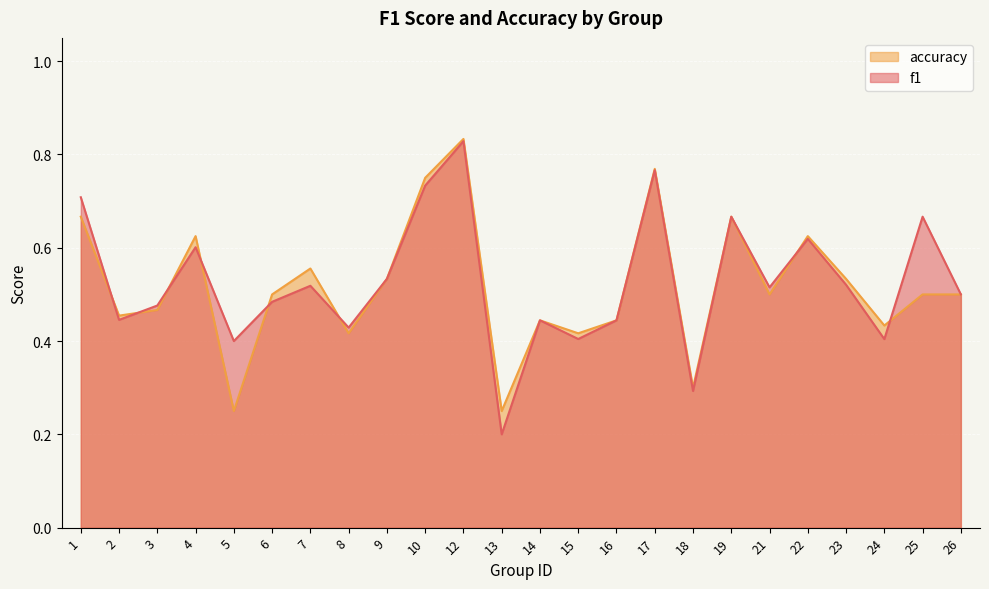

Rank the series by their maximum value, from highest to lowest.

accuracy, f1